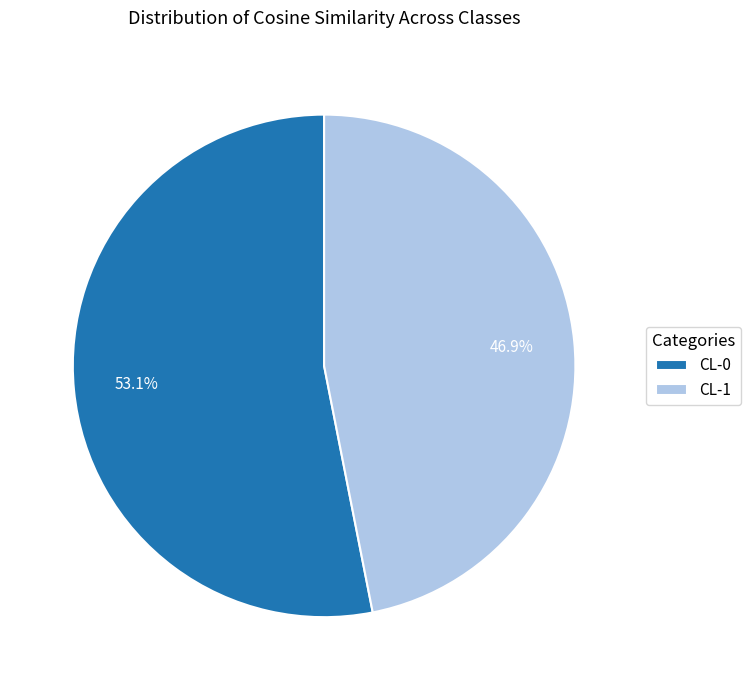

Combined, what portion of the pie is CL-1 and CL-0?

100.0%